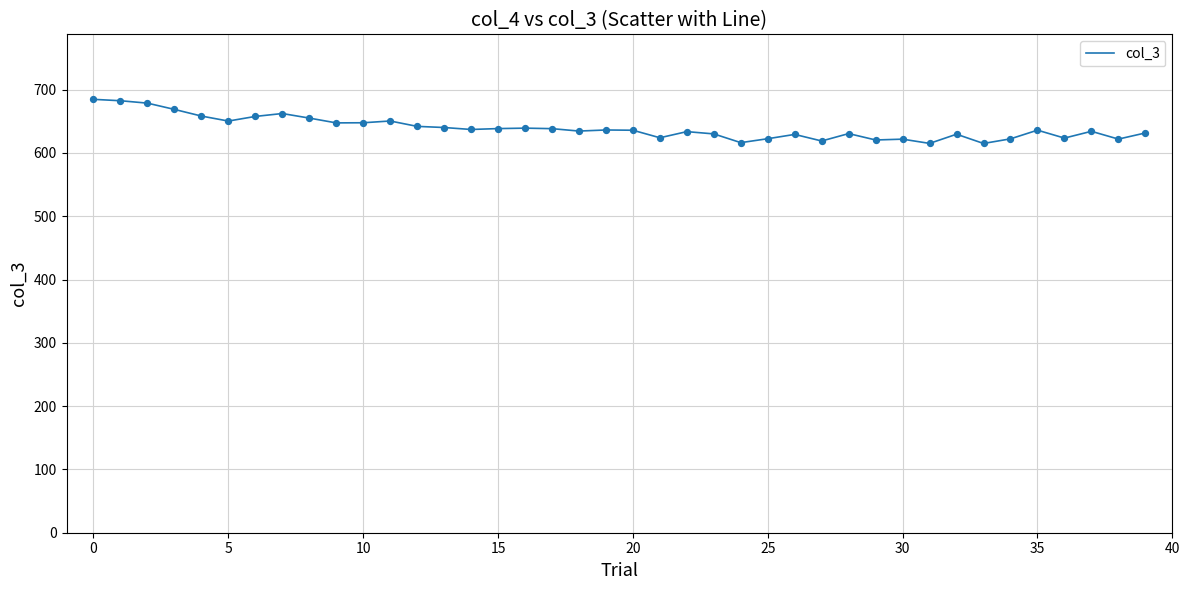

What is the minimum value shown in the chart?

614.9